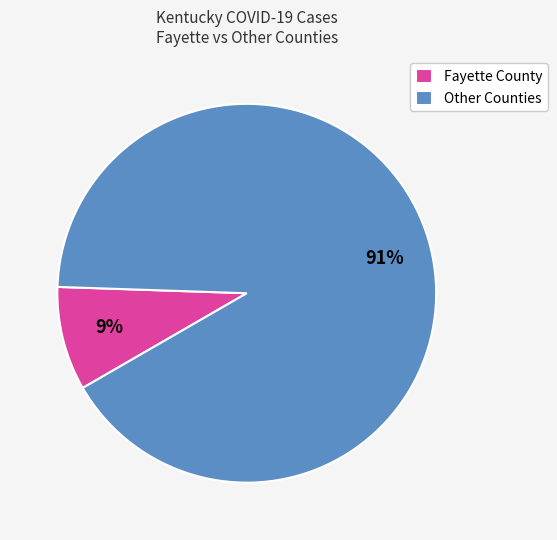

Which category accounts for the majority?

Other Counties